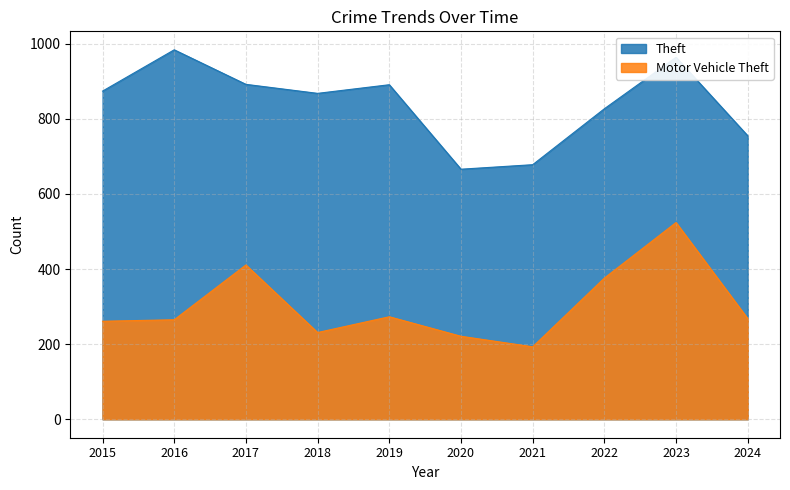

What is the value of the Motor Vehicle Theft point at the 6th from the left?

221